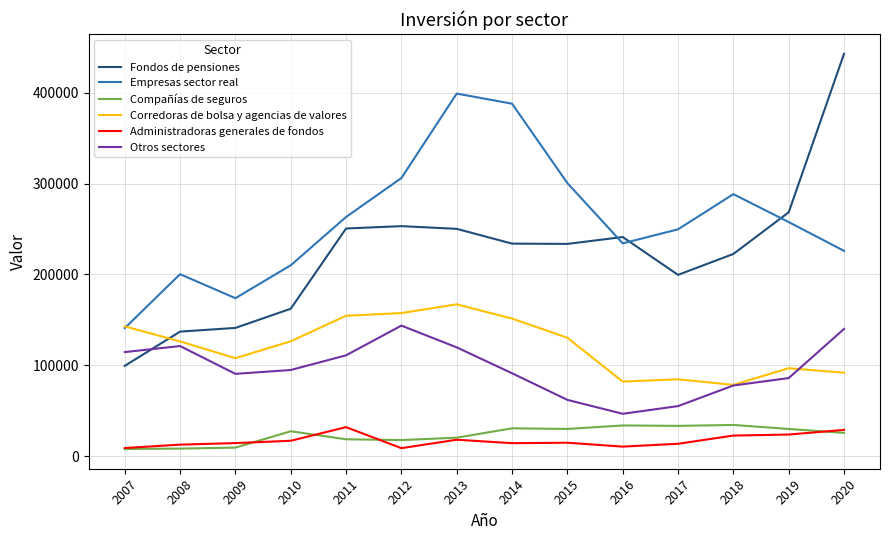

What is the difference between the maximum and minimum values in the Otros sectores series?

97018